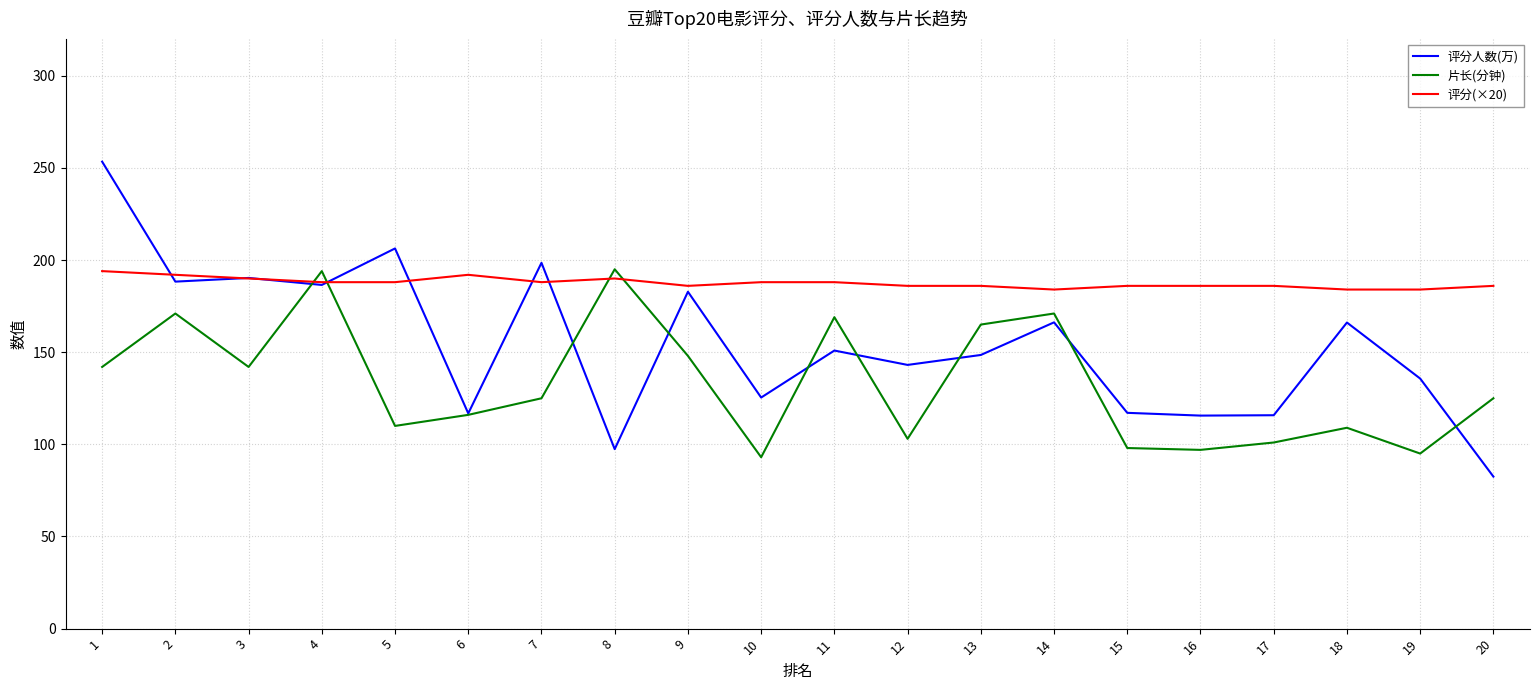

What are all the series names shown in the legend?

评分人数(万), 片长(分钟), 评分(×20)